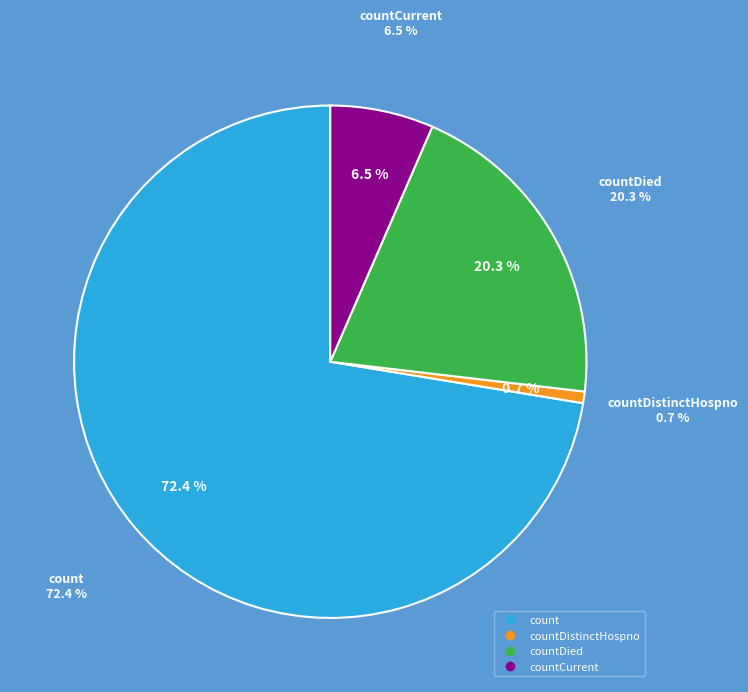

The countDied slice represents 7% of the pie. True or false?

False